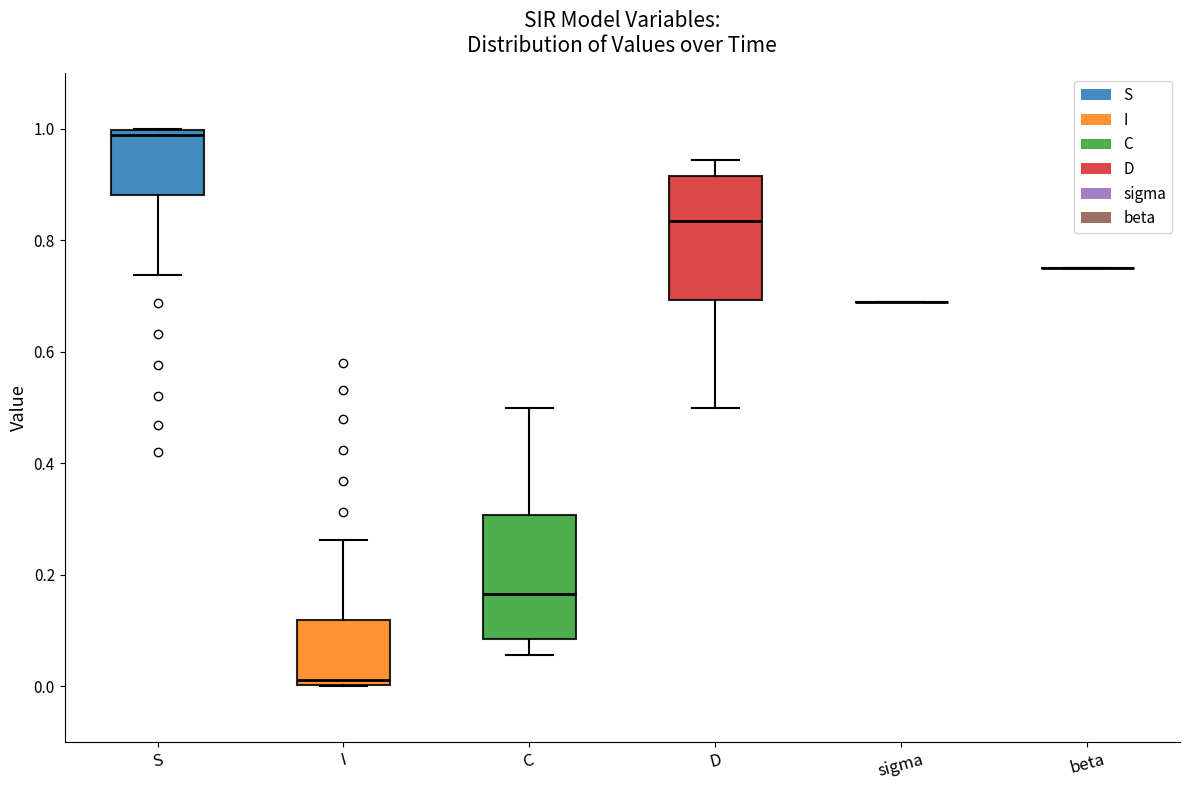

Where is the upper edge of the box for D on the y-axis? The values are not printed on the chart, so give them approximately, as read against the axis.

0.92